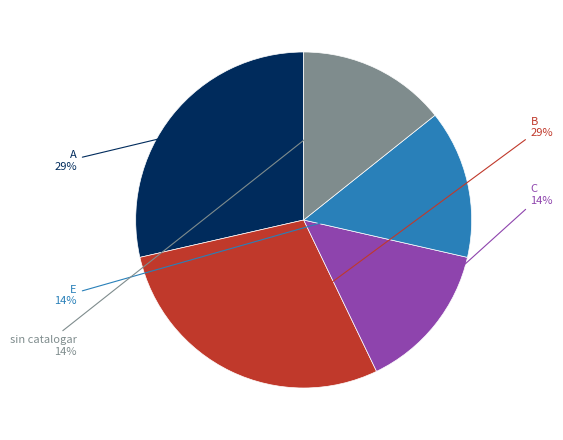

To the nearest percent, what is the average slice percentage?

20%